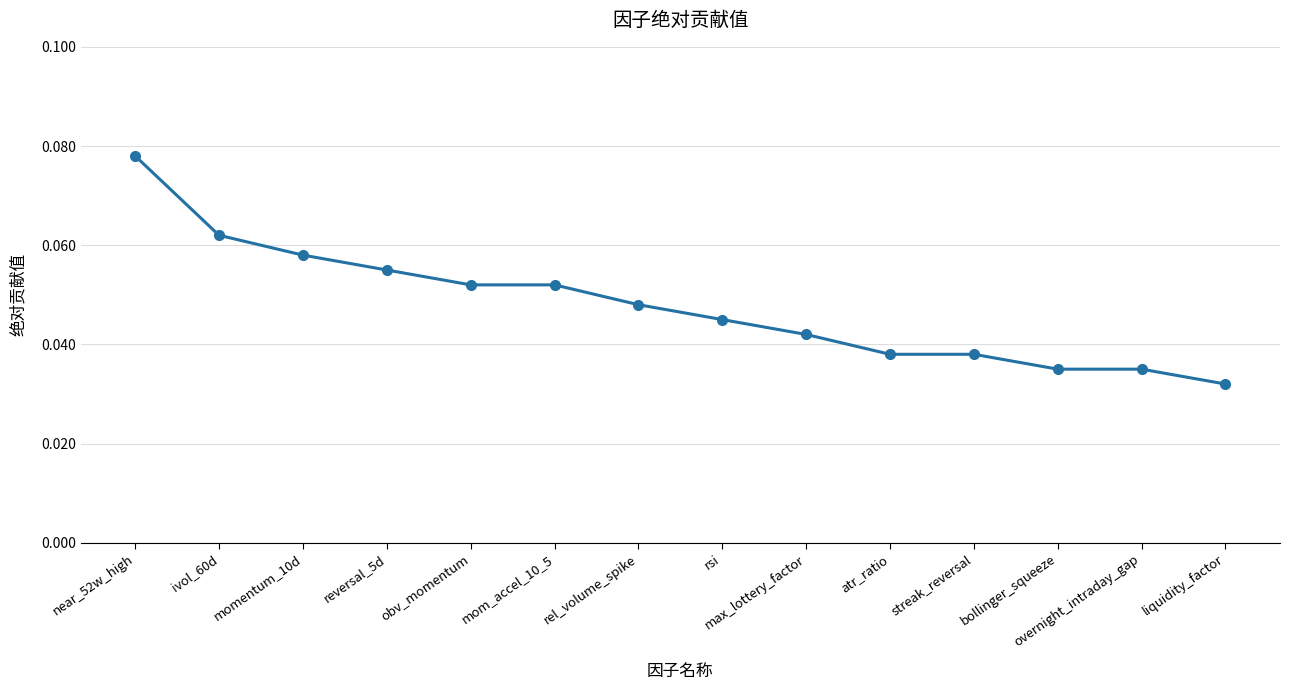

What is the label of the 8th point from the right?

rel_volume_spike